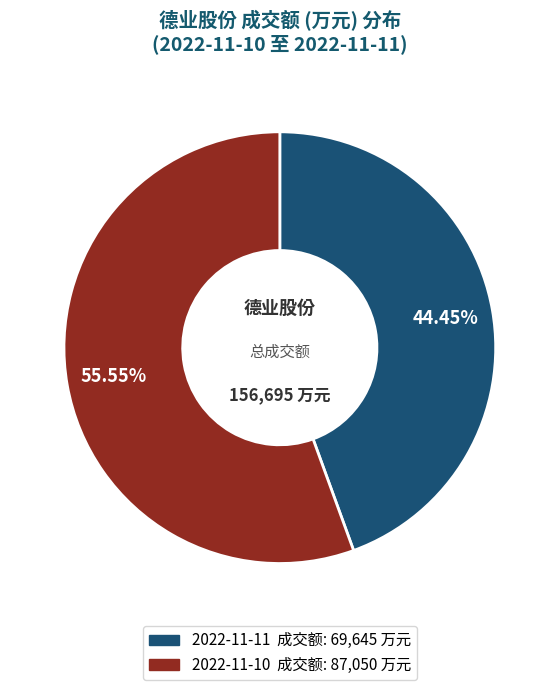

Is it true that 2022-11-11 is 44% of the pie?

True